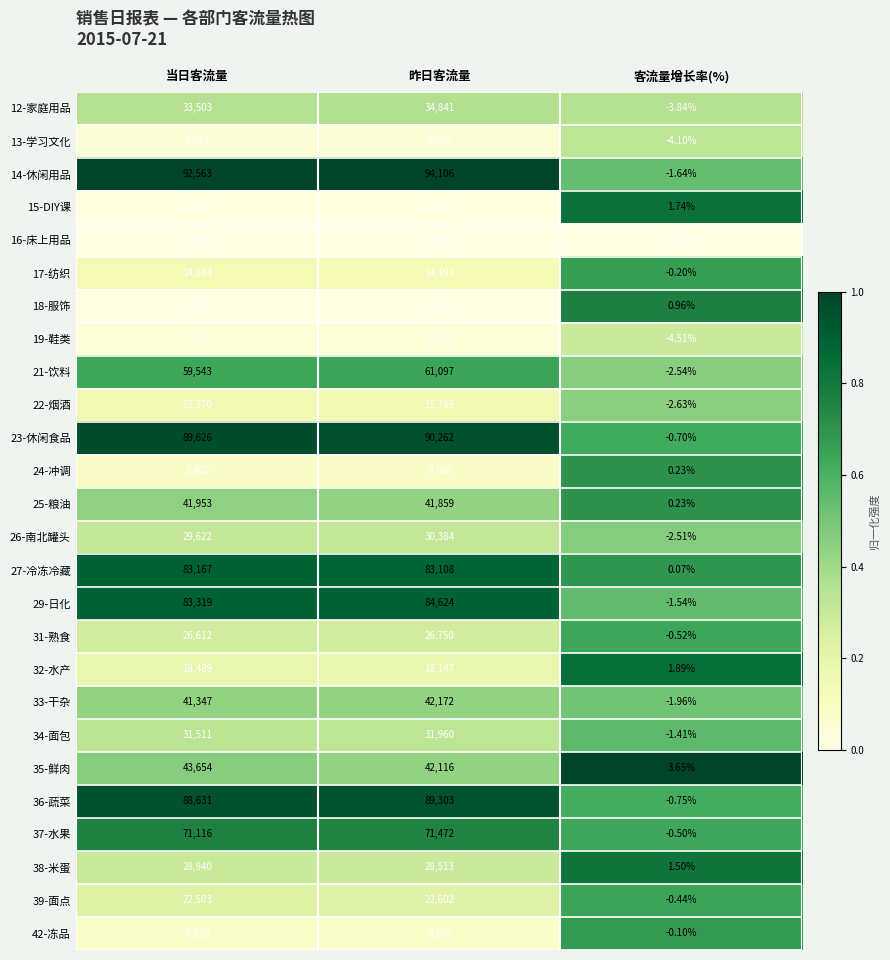

List the labels in order of 33-干杂 value, smallest first.

客流量增长率(%), 当日客流量, 昨日客流量